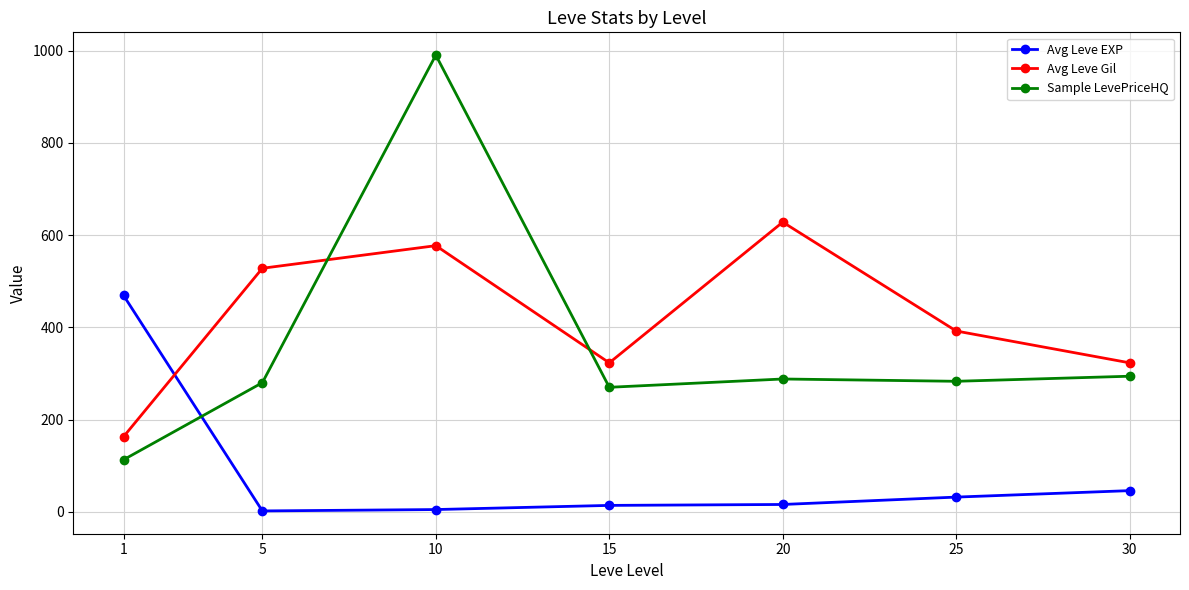

At 30, list the series in order from largest to smallest.

Avg Leve Gil, Sample LevePriceHQ, Avg Leve EXP